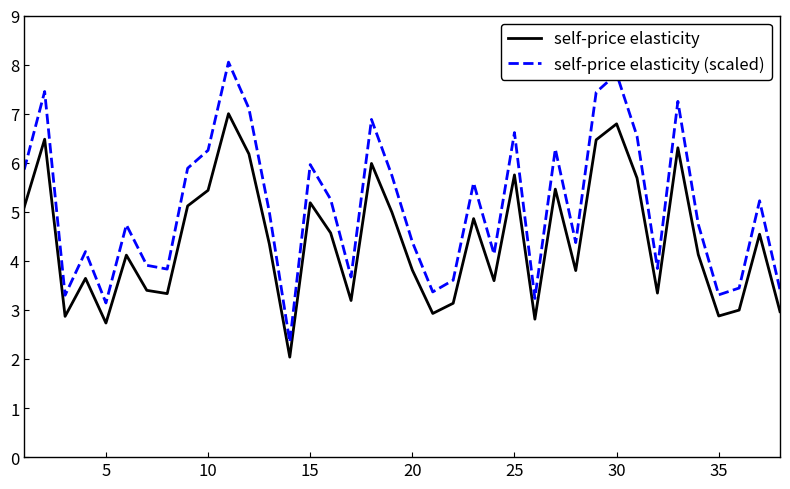

Which series has the widest spread of values?

self-price elasticity (scaled)